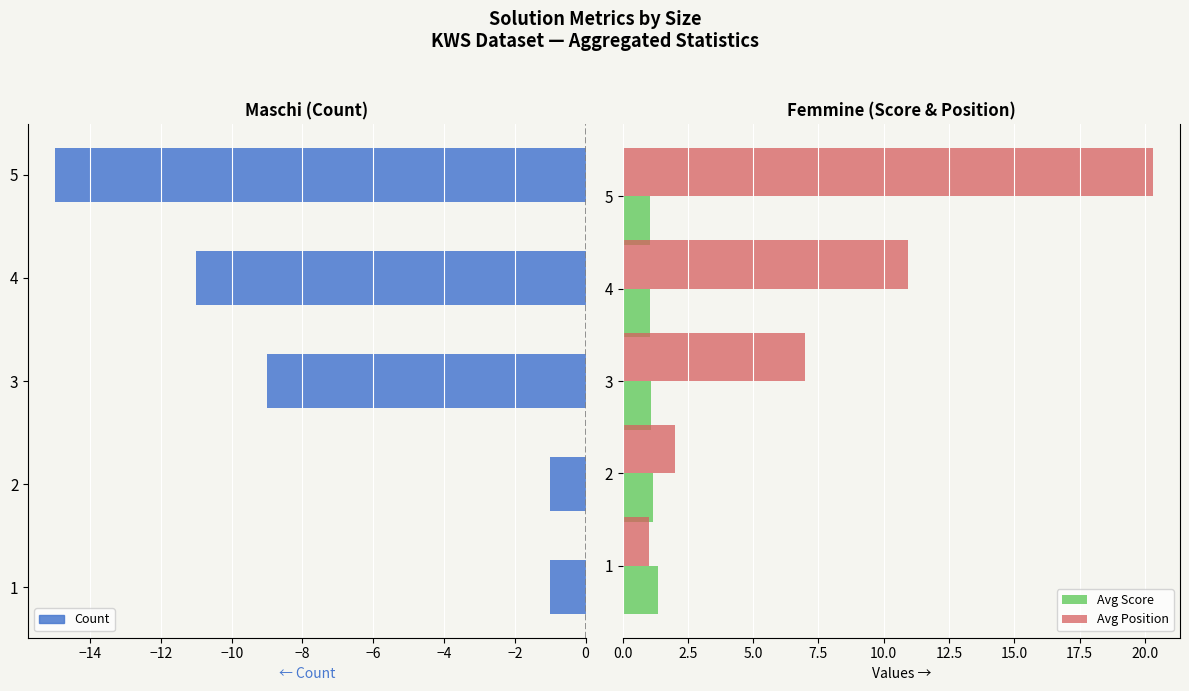

At which label is Avg Position closest to 10?

4